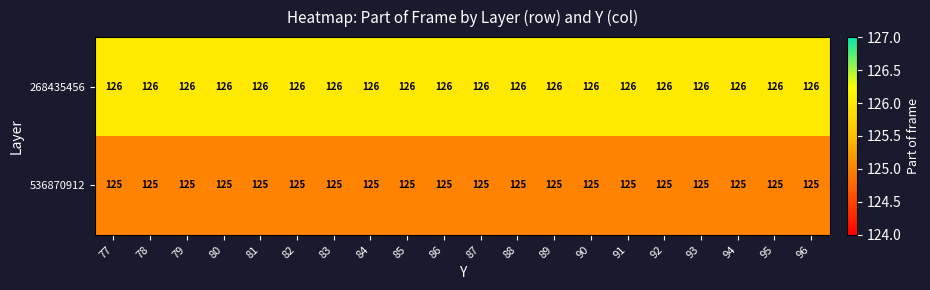

What is the approximate value of 268435456 at 86?

126